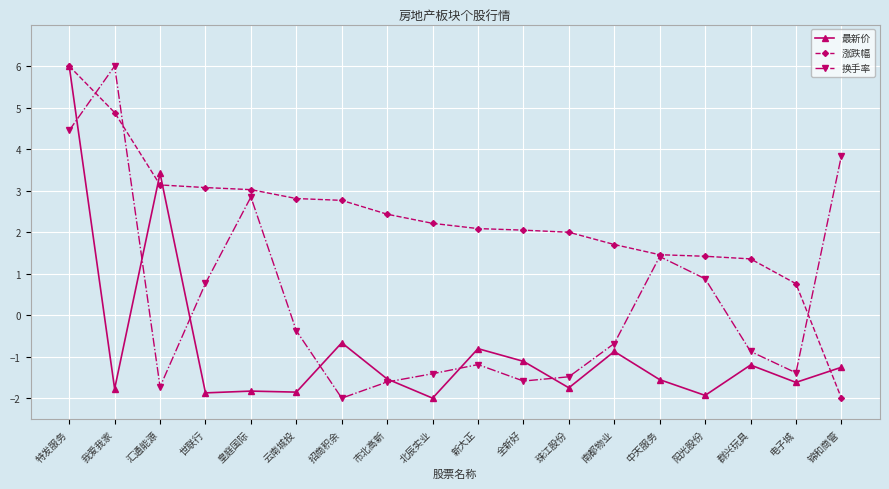

Where does the 最新价 series first go above -1?

特发服务